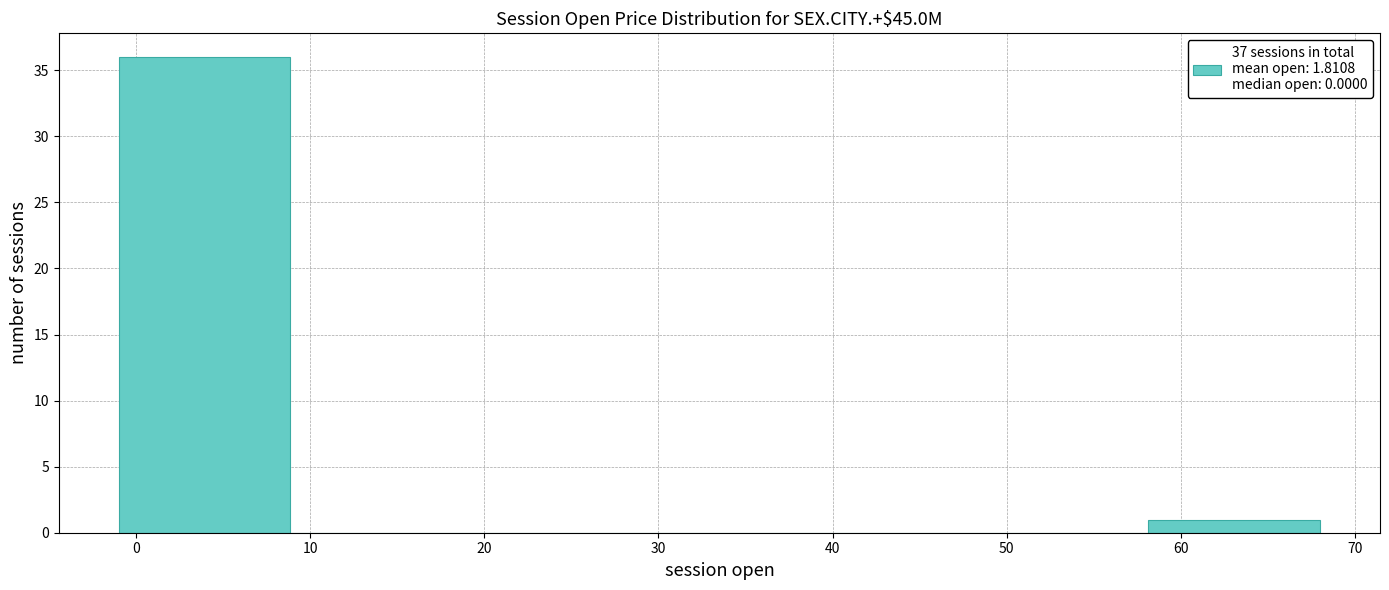

Reading left to right, transcribe this chart: for each bar, give the range it covers on the x-axis and its height. Neither the bar edges nor the heights are printed on the chart, so give them approximately, as read against the axes.

-1 to 9: 36
9 to 19: 0
19 to 29: 0
29 to 38: 0
38 to 48: 0
48 to 58: 0
58 to 68: 1